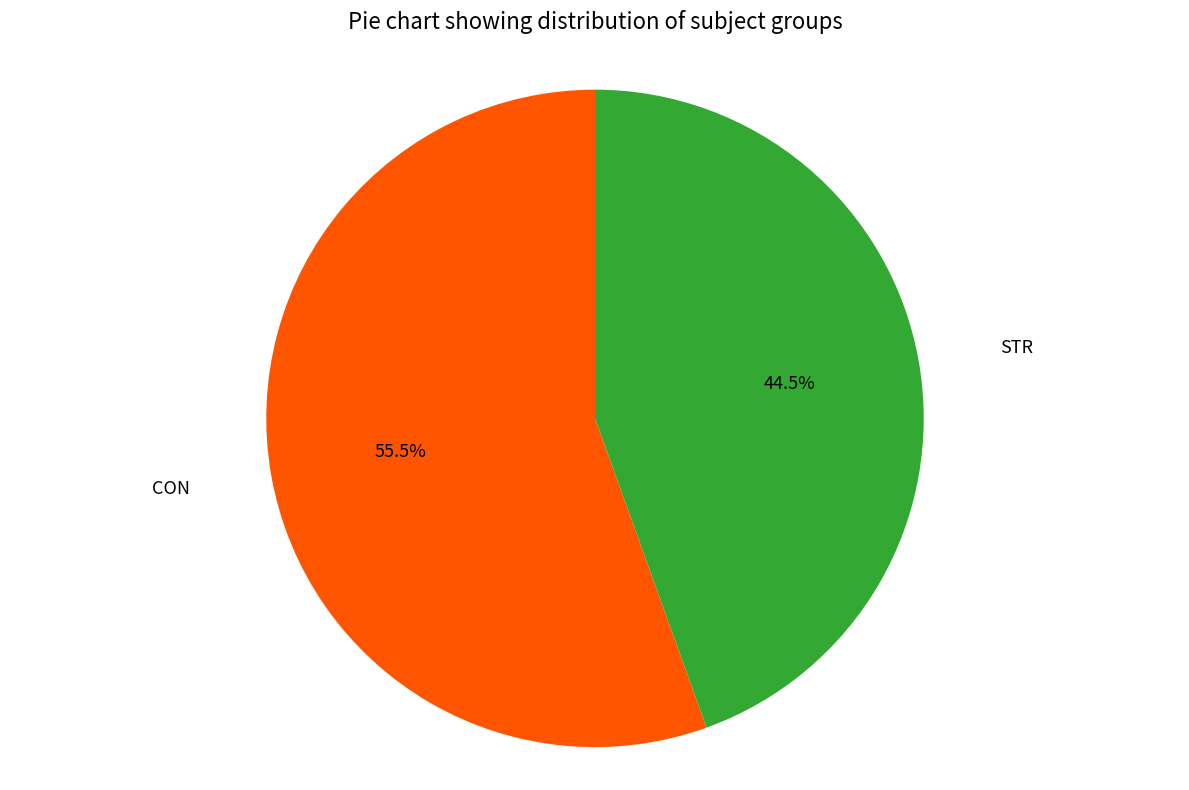

Does any single category account for the majority?

Yes